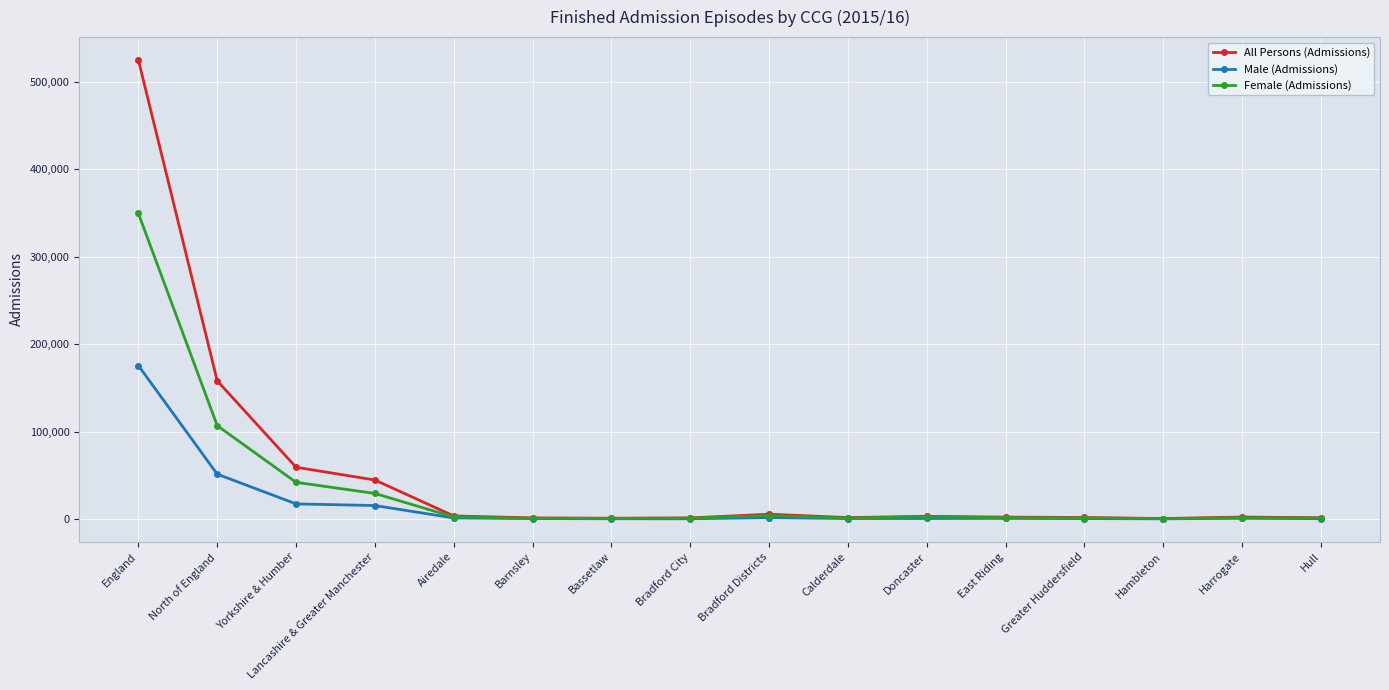

At which label is Male (Admissions) closest to 87790?

North of England